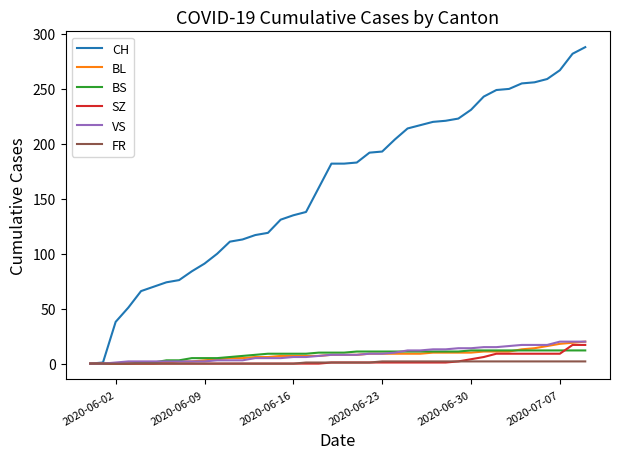

What is the greatest value displayed?

288